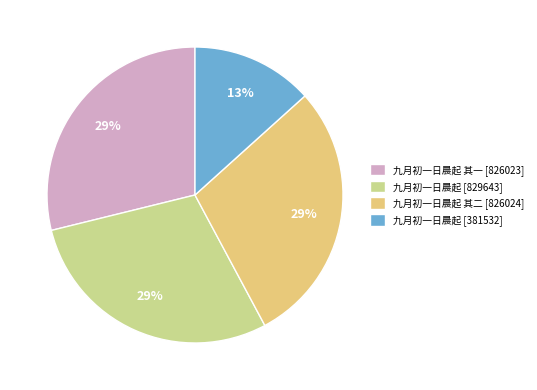

Count the number of slices in the pie.

4